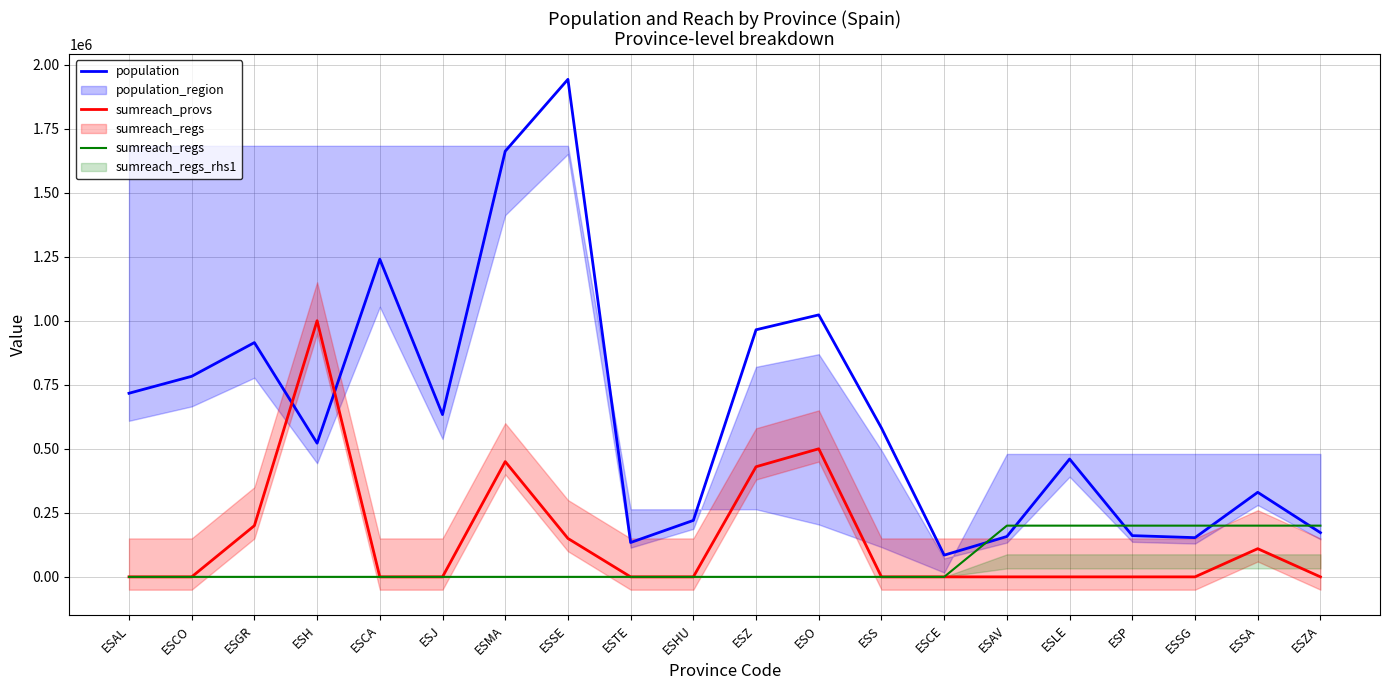

Reading left to right, extract all data points from this chart.

population: ESAL=716820	ESCO=782979	ESGR=914678	ESH=521870	ESCA=1240155	ESJ=633564	ESMA=1661785	ESSE=1942389	ESTE=134137	ESHU=220461	ESZ=964693	ESO=1022800	ESS=581078	ESCE=84777	ESAV=157640	ESLE=460001	ESP=160980	ESSG=153129	ESSA=330119	ESZA=172539
sumreach_provs: ESAL=0	ESCO=0	ESGR=200000	ESH=1000000	ESCA=0	ESJ=0	ESMA=450000	ESSE=150000	ESTE=0	ESHU=0	ESZ=430000	ESO=500000	ESS=0	ESCE=0	ESAV=0	ESLE=0	ESP=0	ESSG=0	ESSA=110000	ESZA=0
sumreach_regs: ESAL=0	ESCO=0	ESGR=0	ESH=0	ESCA=0	ESJ=0	ESMA=0	ESSE=0	ESTE=0	ESHU=0	ESZ=0	ESO=0	ESS=0	ESCE=0	ESAV=200000	ESLE=200000	ESP=200000	ESSG=200000	ESSA=200000	ESZA=200000